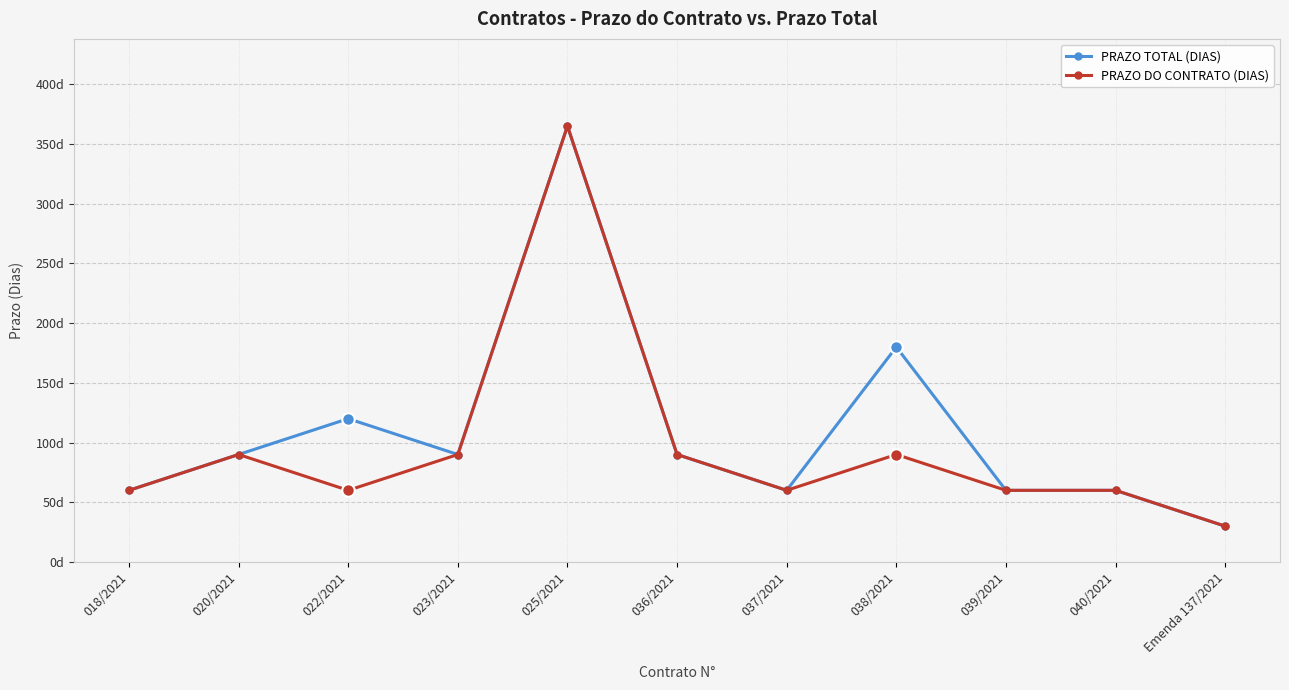

Read the PRAZO TOTAL (DIAS) value at 040/2021, to the nearest 10.

60